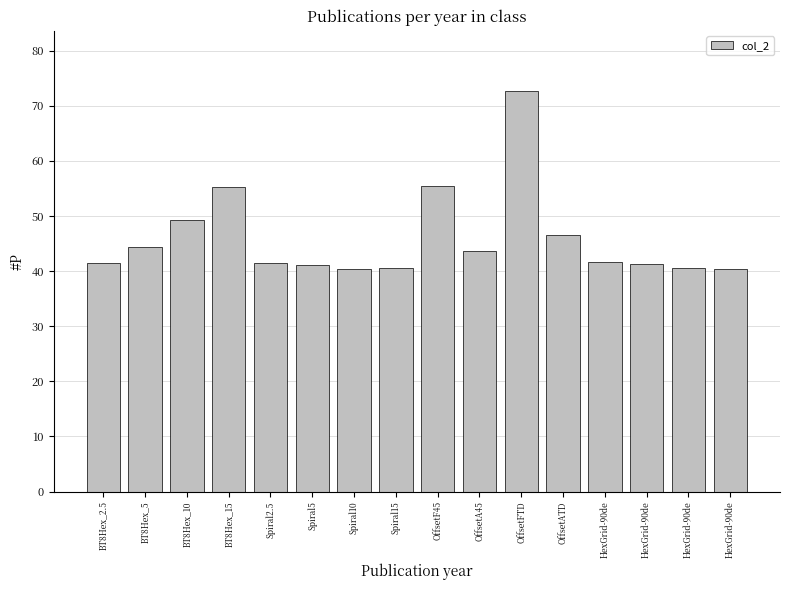

How many bars are there in total?

16